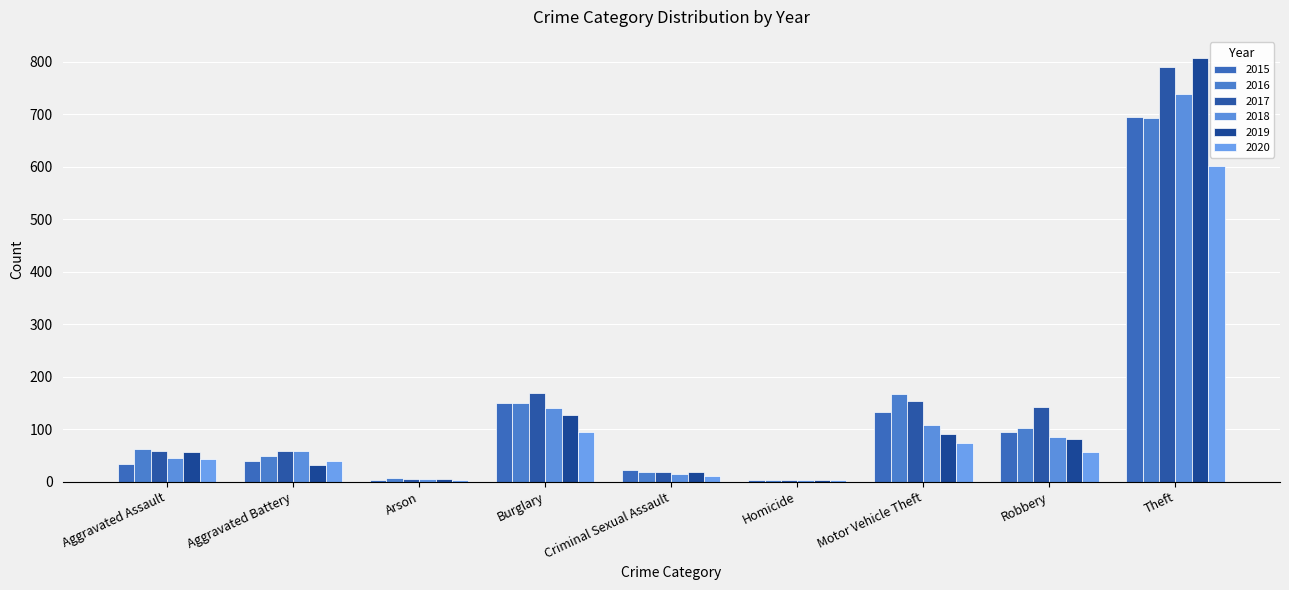

Reading left to right, list all the values displayed in this chart.

2015: Aggravated Assault=33	Aggravated Battery=40	Arson=4	Burglary=149	Criminal Sexual Assault=23	Homicide=4	Motor Vehicle Theft=133	Robbery=94	Theft=694
2016: Aggravated Assault=62	Aggravated Battery=48	Arson=6	Burglary=150	Criminal Sexual Assault=19	Homicide=4	Motor Vehicle Theft=166	Robbery=102	Theft=693
2017: Aggravated Assault=59	Aggravated Battery=58	Arson=5	Burglary=169	Criminal Sexual Assault=18	Homicide=4	Motor Vehicle Theft=153	Robbery=142	Theft=790
2018: Aggravated Assault=45	Aggravated Battery=59	Arson=5	Burglary=140	Criminal Sexual Assault=15	Homicide=3	Motor Vehicle Theft=108	Robbery=85	Theft=738
2019: Aggravated Assault=57	Aggravated Battery=32	Arson=5	Burglary=127	Criminal Sexual Assault=19	Homicide=3	Motor Vehicle Theft=90	Robbery=82	Theft=807
2020: Aggravated Assault=44	Aggravated Battery=40	Arson=4	Burglary=94	Criminal Sexual Assault=10	Homicide=4	Motor Vehicle Theft=74	Robbery=57	Theft=601